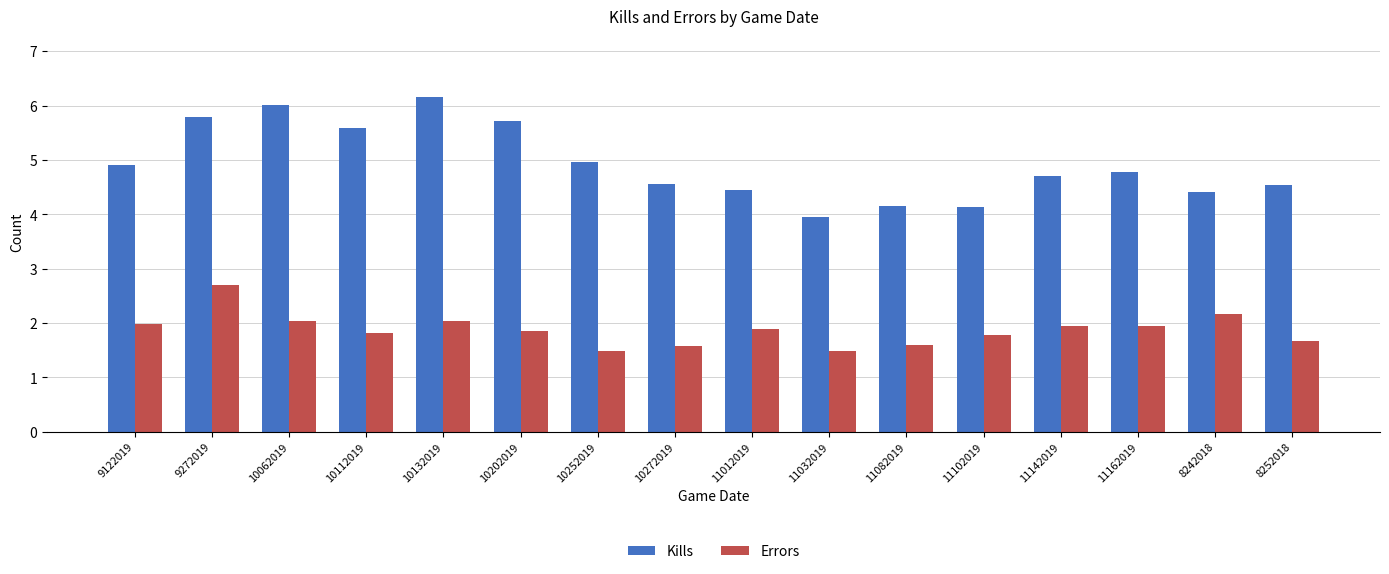

Is the value of Kills at 11102019 greater than the value of Errors at 10062019?

Yes